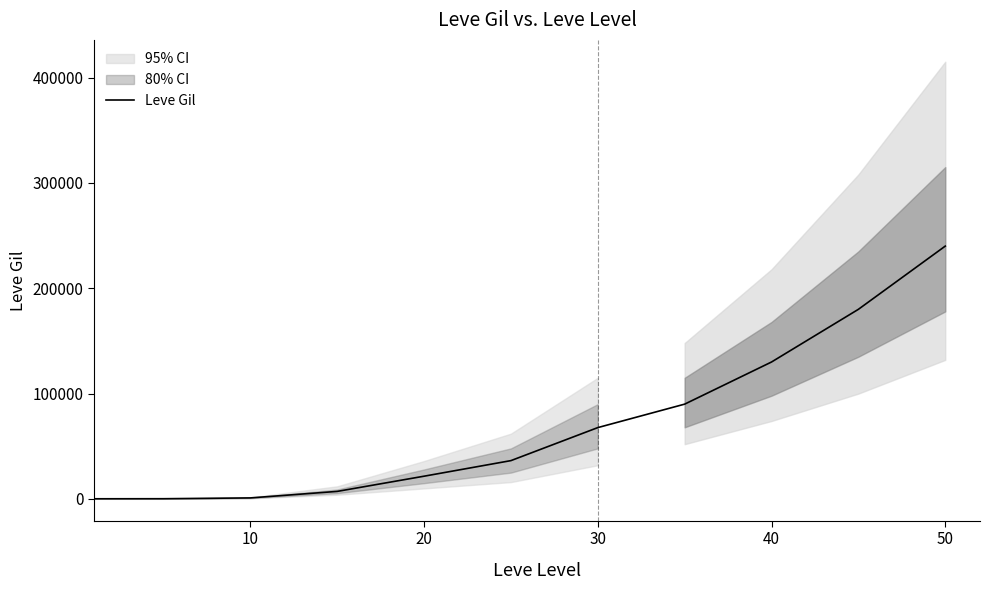

How many lines are shown in the chart?

1